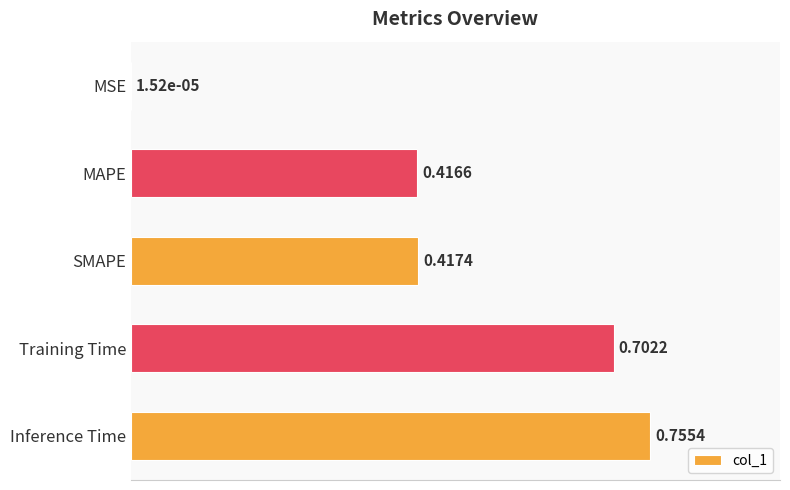

Where is the data nearest to the value 0?

MSE